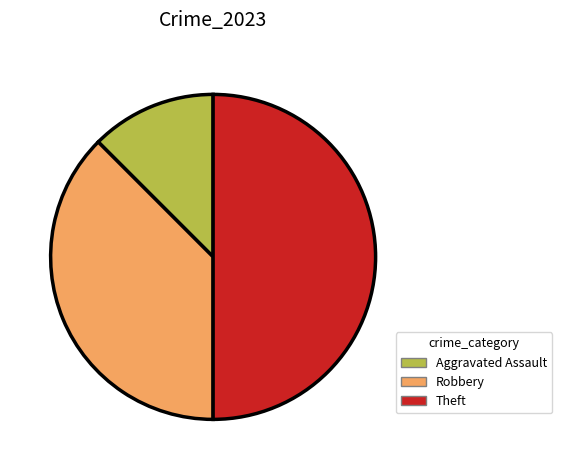

Rank the categories by value from lowest to highest.

Aggravated Assault, Robbery, Theft